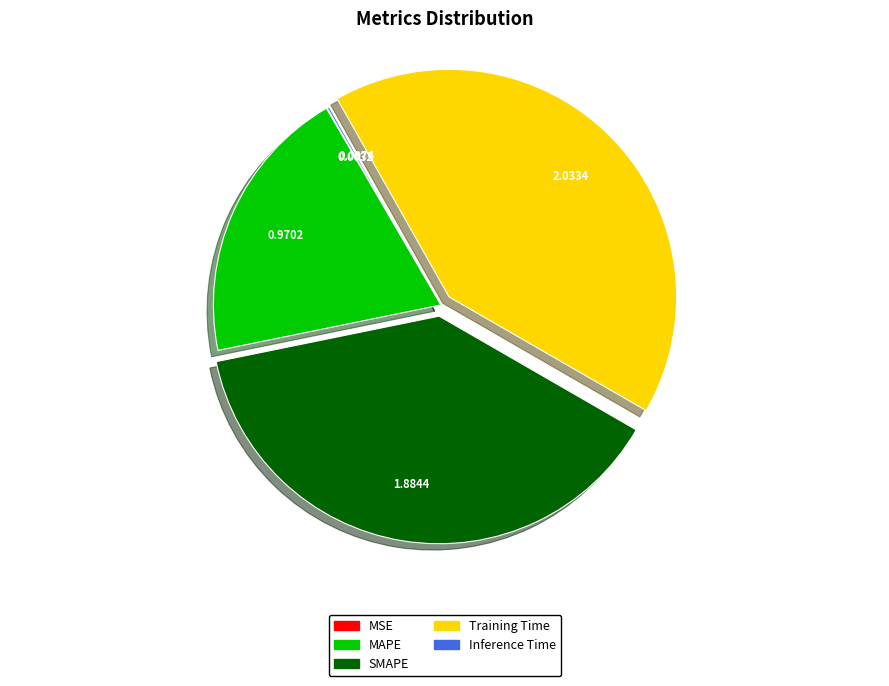

Is there a majority slice in this chart?

No